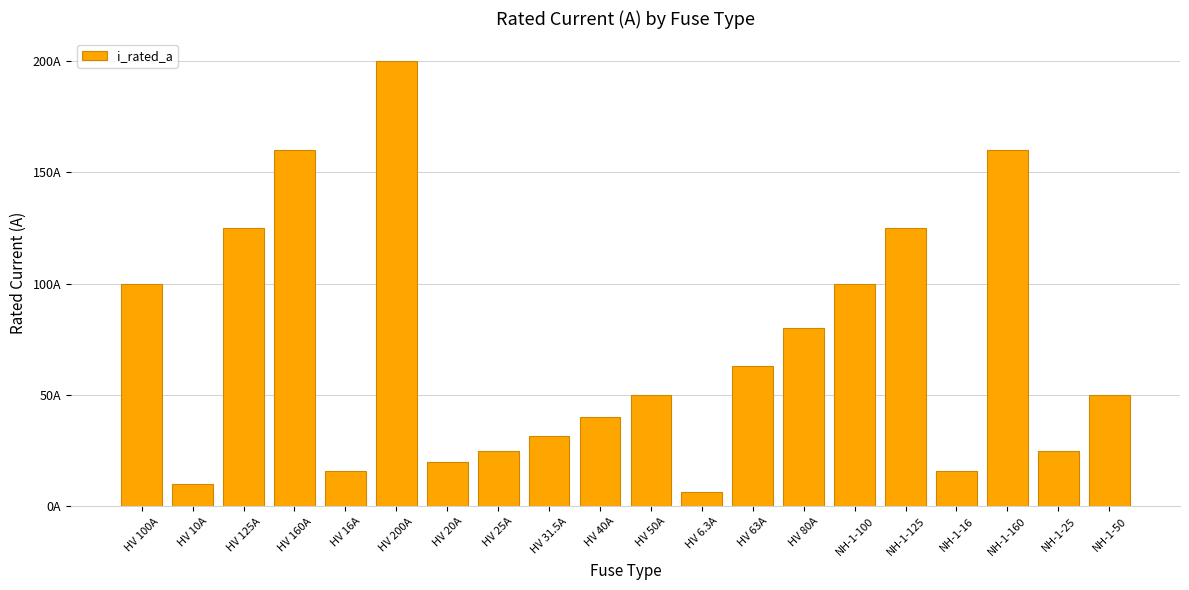

Reading left to right, list all the values displayed in this chart.

HV 100A=100.0	HV 10A=10.0	HV 125A=125.0	HV 160A=160.0	HV 16A=16.0	HV 200A=200.0	HV 20A=20.0	HV 25A=25.0	HV 31.5A=31.5	HV 40A=40.0	HV 50A=50.0	HV 6.3A=6.3	HV 63A=63.0	HV 80A=80.0	NH-1-100=100.0	NH-1-125=125.0	NH-1-16=16.0	NH-1-160=160.0	NH-1-25=25.0	NH-1-50=50.0